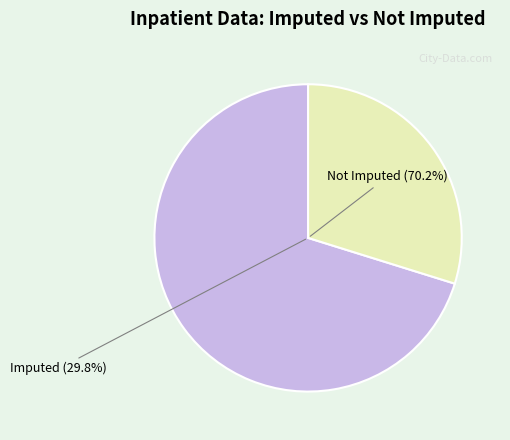

Which has a higher value, Imputed (Imputed=1) or Not Imputed (Imputed=0)?

Not Imputed (Imputed=0)